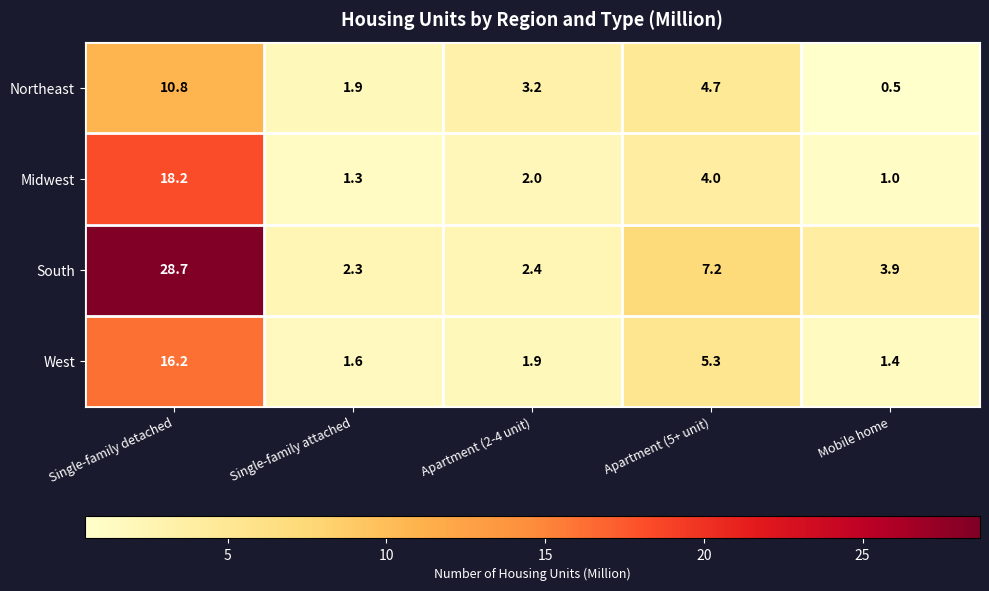

What is the difference between the maximum and second lowest values in the South series?

26.3